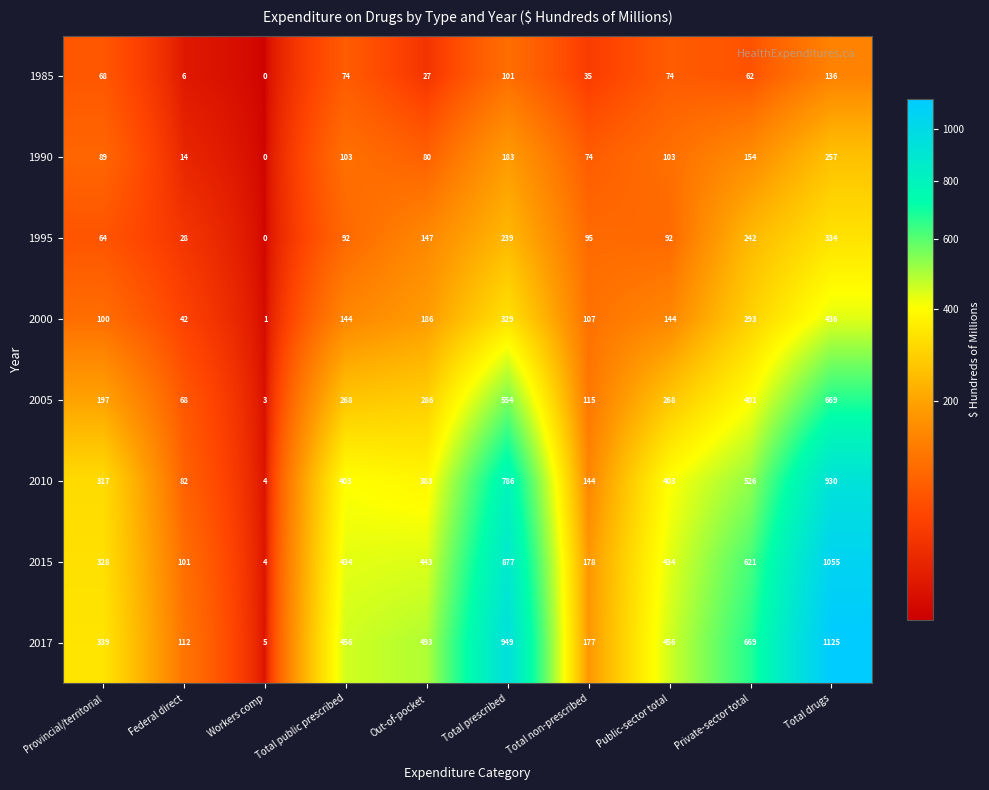

What is the minimum value shown in the chart?

0